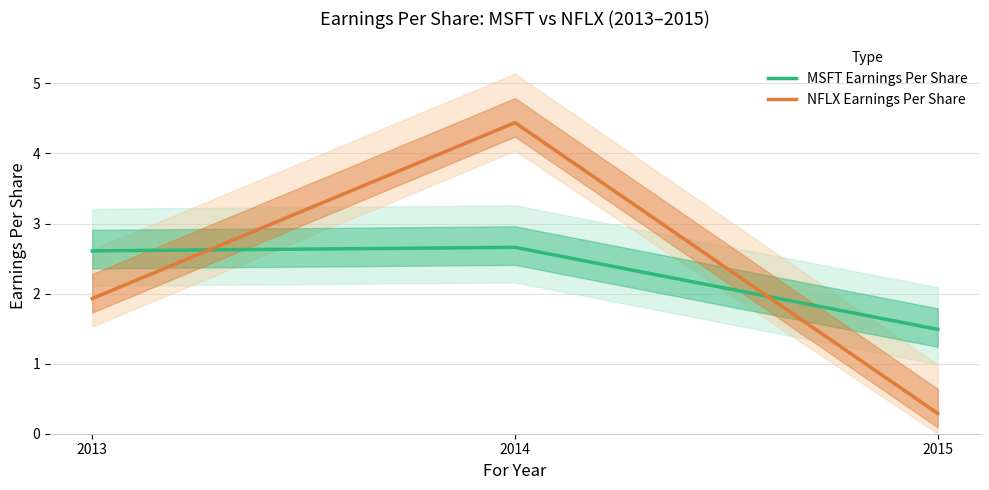

Rank the series by their maximum value, from lowest to highest.

MSFT Earnings Per Share, NFLX Earnings Per Share